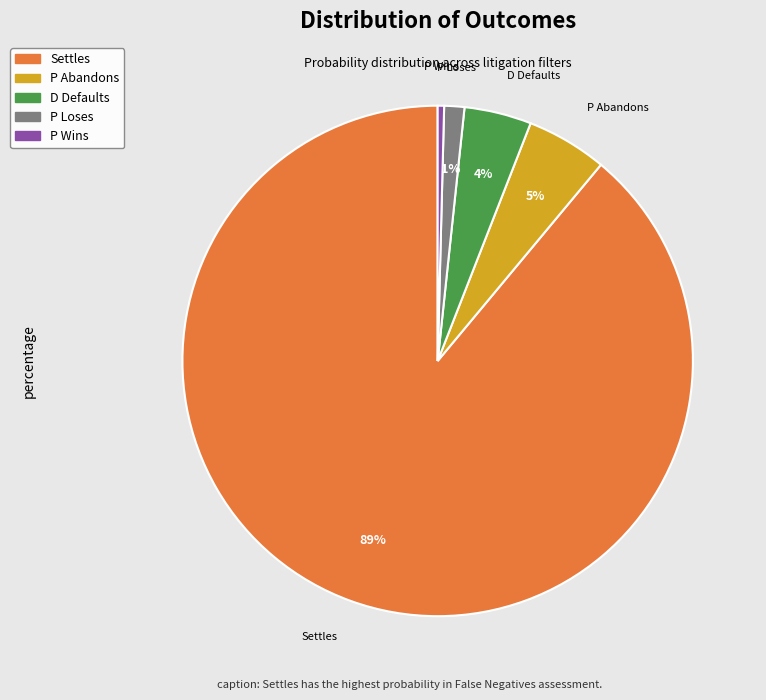

Do P Wins and P Loses together represent more than half of the pie?

No